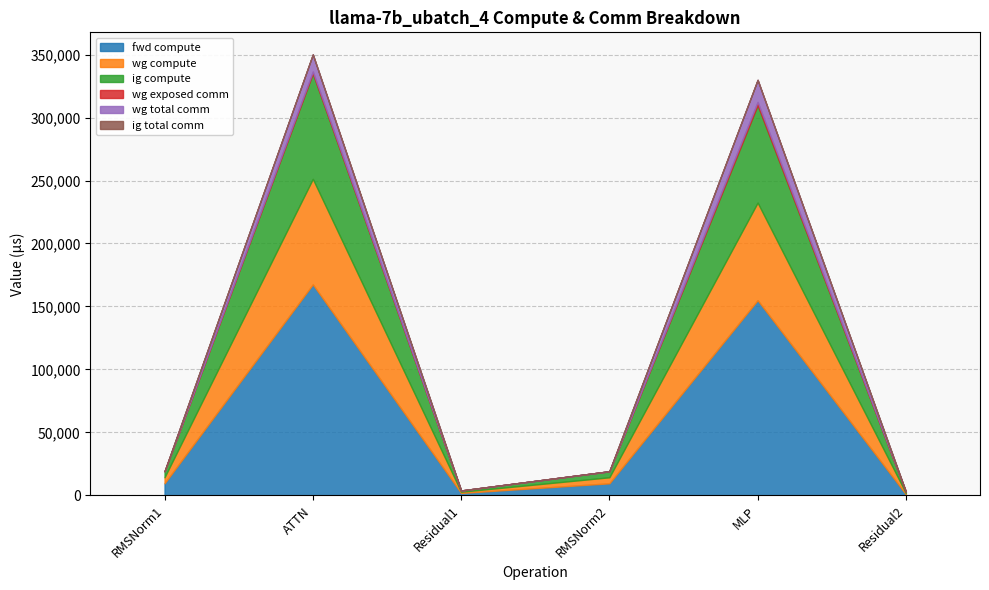

True or false: fwd compute has a value of 15681.0 at RMSNorm1.

False